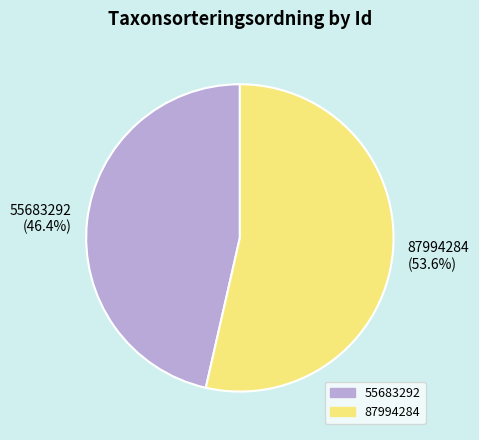

What percentage is the 55683292 slice, to the nearest percent?

46%